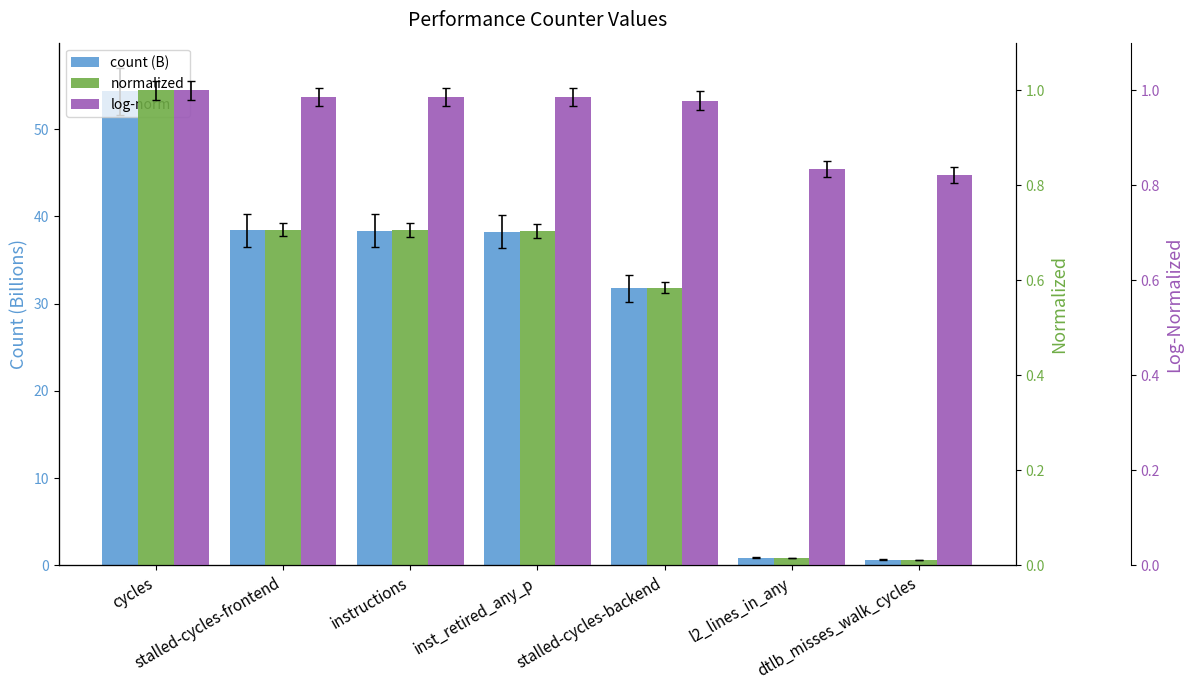

Which has a higher value, cycles or dtlb_misses_walk_cycles?

cycles